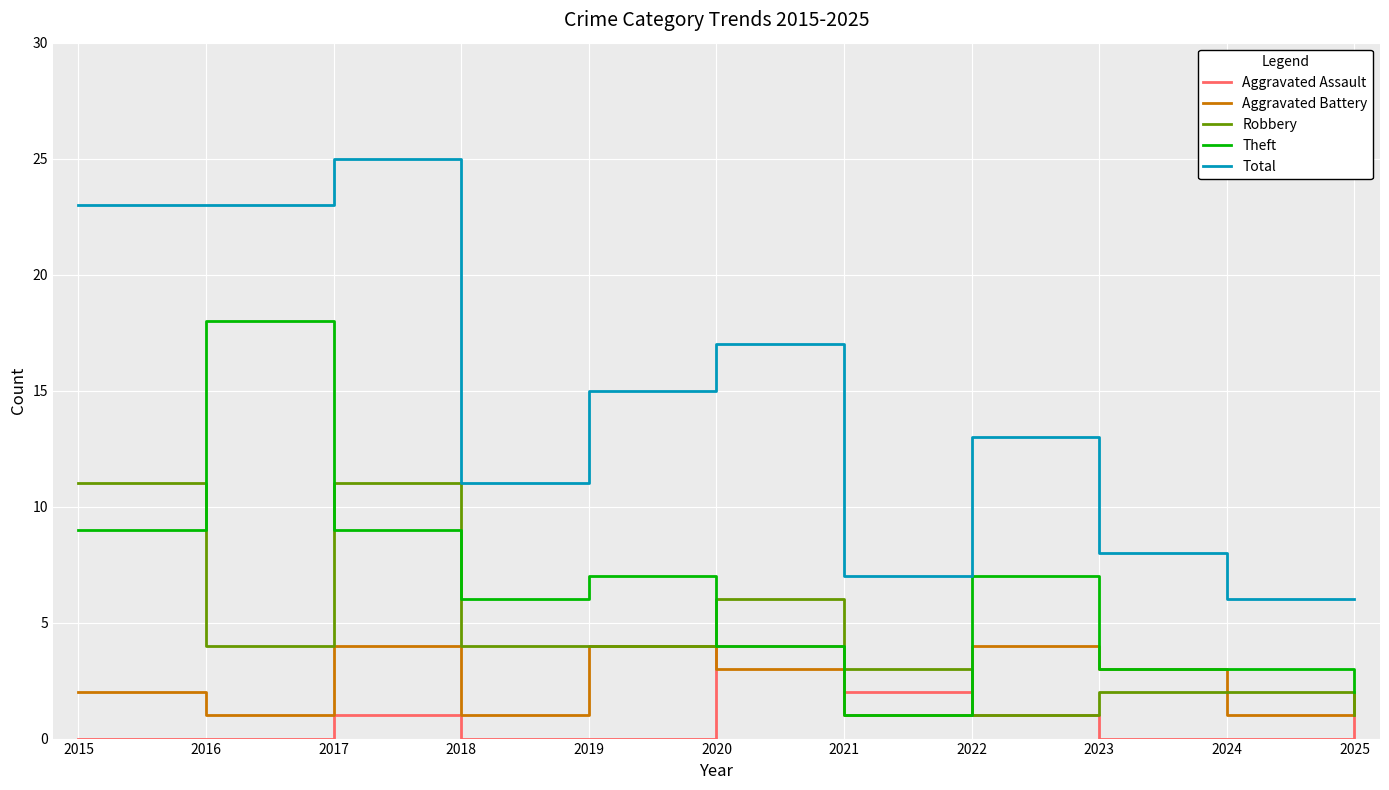

At which category is the sum across all series the highest?

2017